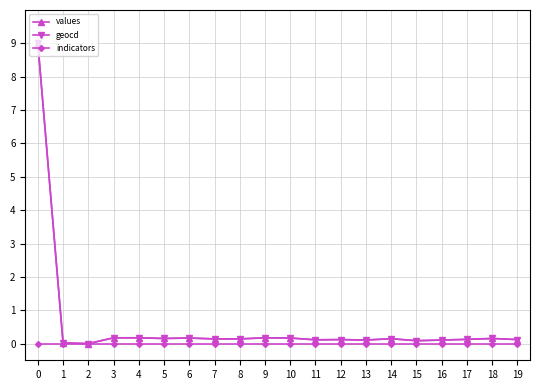

What is the difference between the maximum and minimum values in the geocd series?

9.0